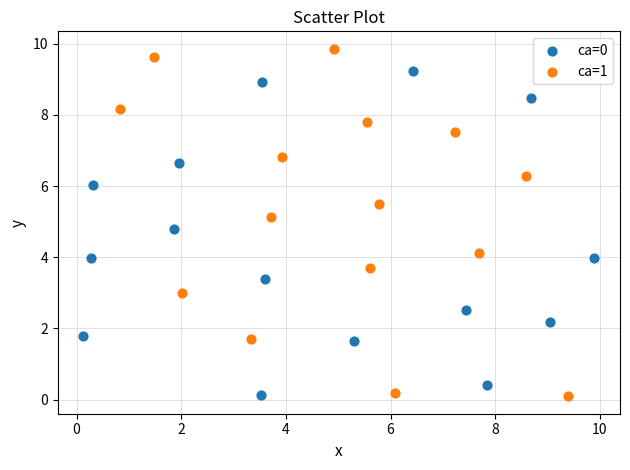

Which series contains the highest Y value?

ca=1